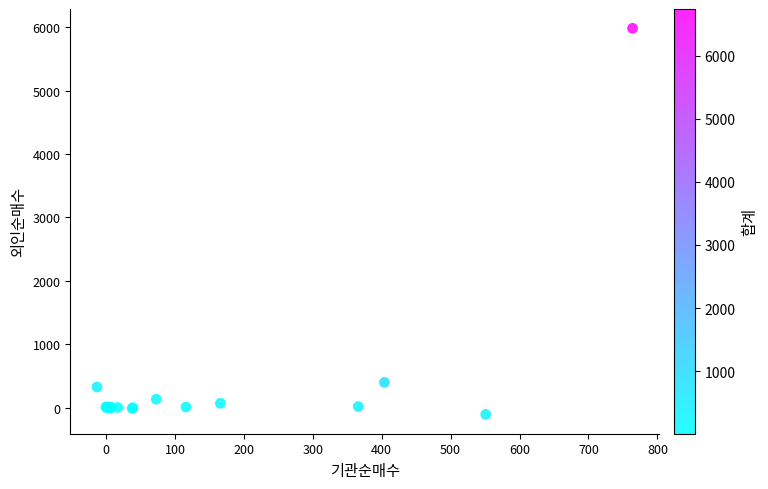

What Y value in the scatter plot is closest to 2939?

401